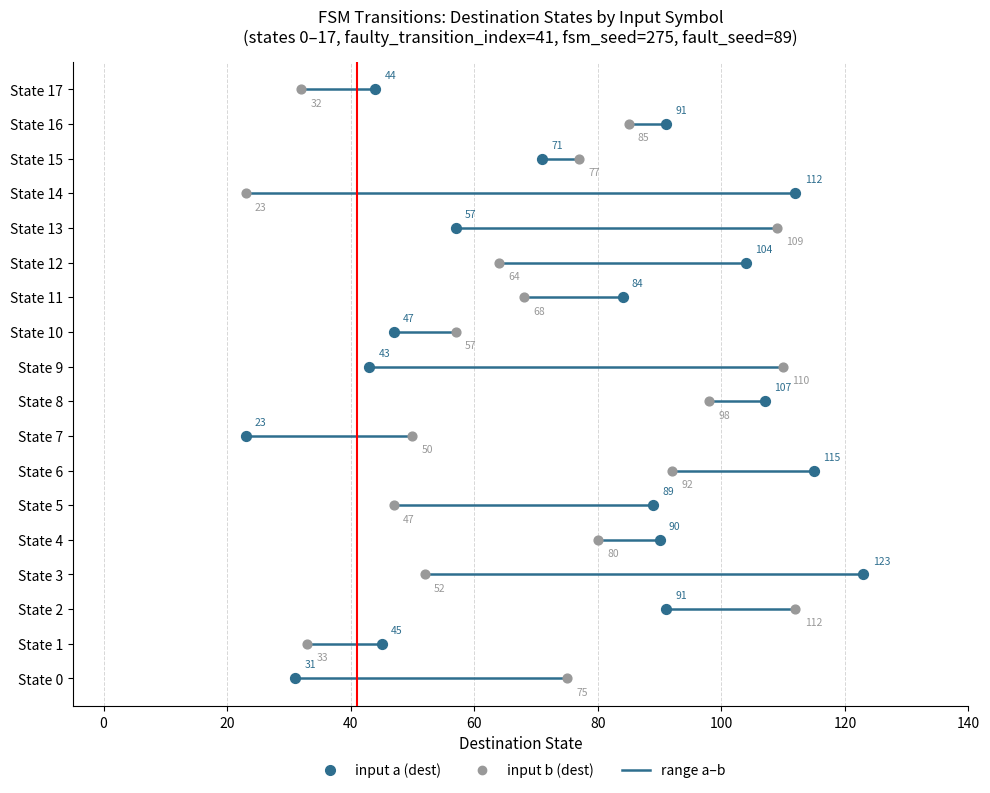

Which series reaches the minimum Y coordinate?

input a (dest)